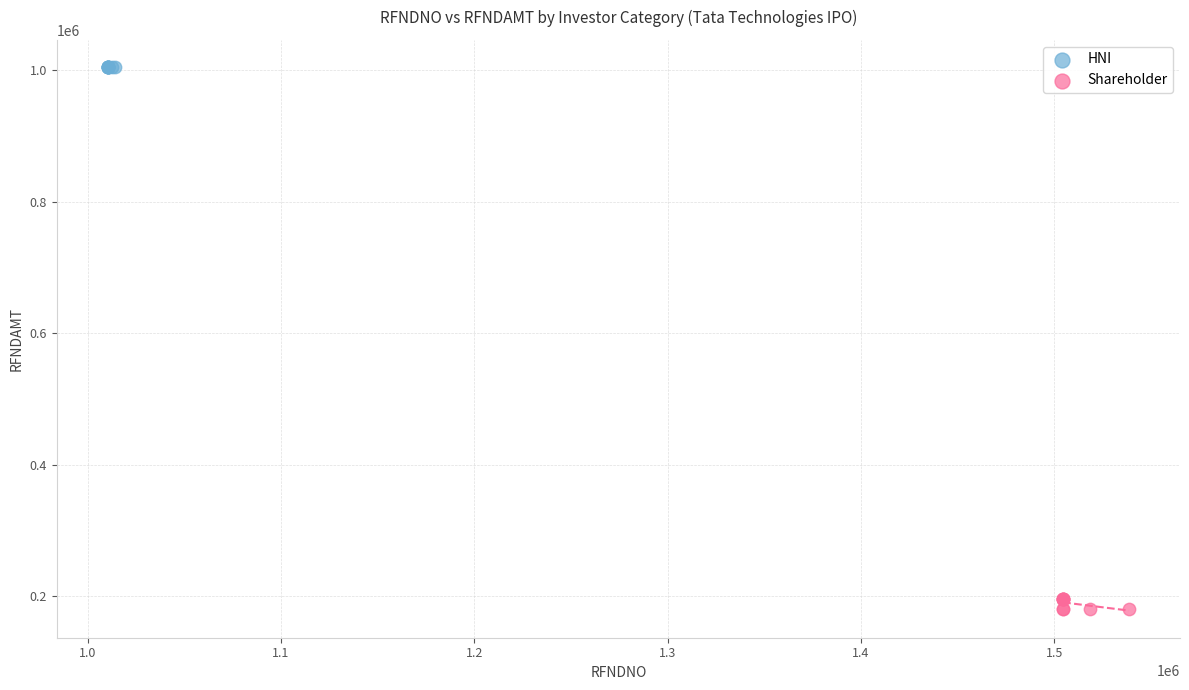

Which series contains the lowest Y value?

Shareholder